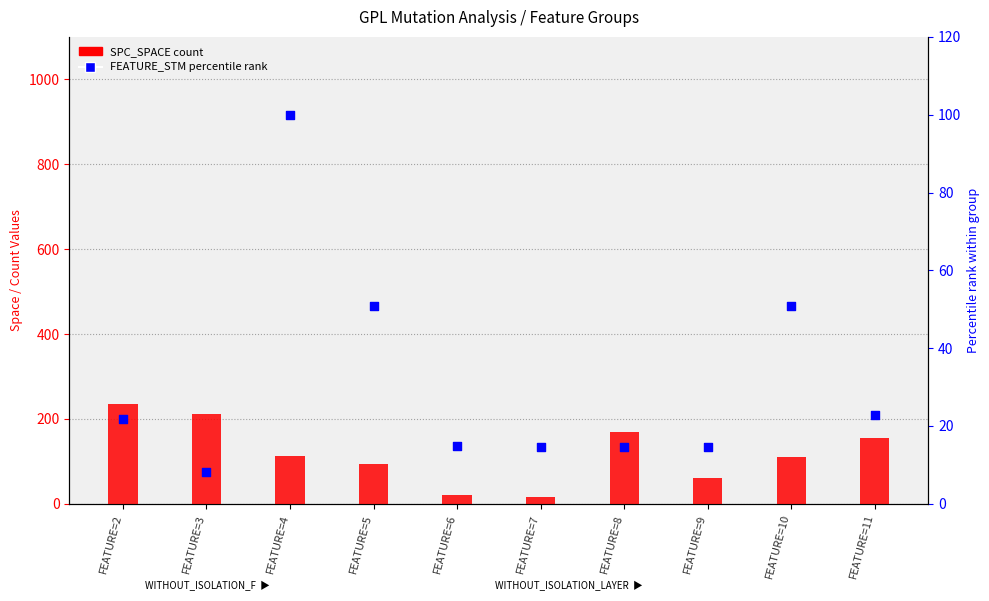

At how many categories does at least one series exceed 518?

4